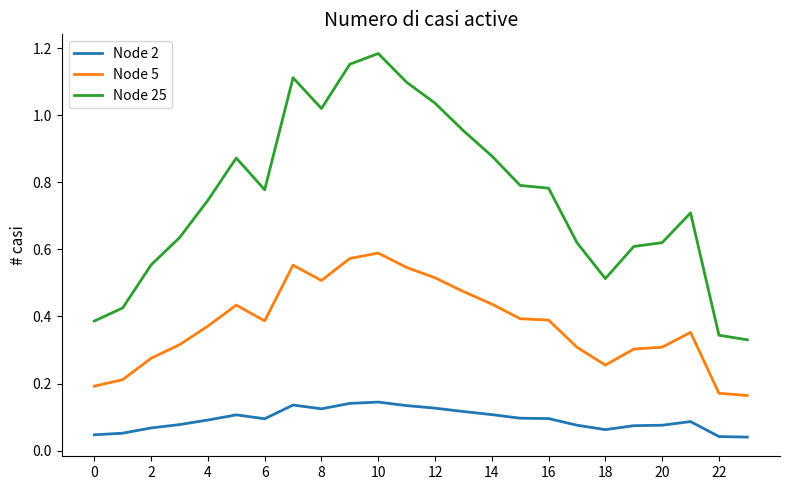

Which series has the largest total across all categories?

Node 25